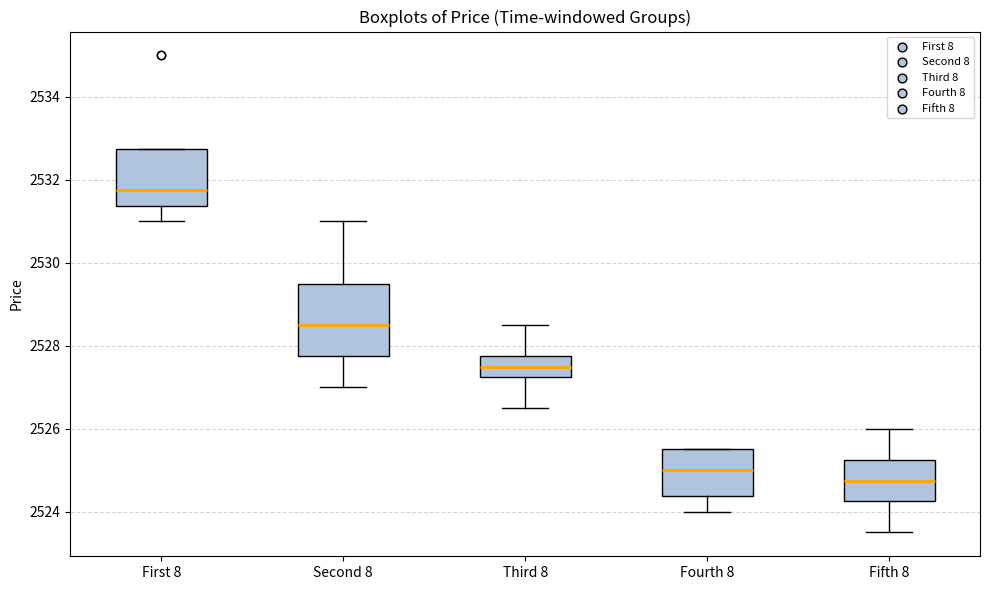

Reading left to right, read every box against the y-axis: the position of its median line, the range the box covers, and the ends of its whiskers. The values are not printed on the chart, so give them approximately, as read against the axis.

First 8: median 2531.8, box 2531.4 to 2532.8, whiskers 2531.0 to 2532.8
Second 8: median 2528.6, box 2527.8 to 2529.6, whiskers 2527.0 to 2531.0
Third 8: median 2527.6, box 2527.2 to 2527.8, whiskers 2526.6 to 2528.6
Fourth 8: median 2525.0, box 2524.4 to 2525.6, whiskers 2524.0 to 2525.6
Fifth 8: median 2524.8, box 2524.2 to 2525.2, whiskers 2523.6 to 2526.0